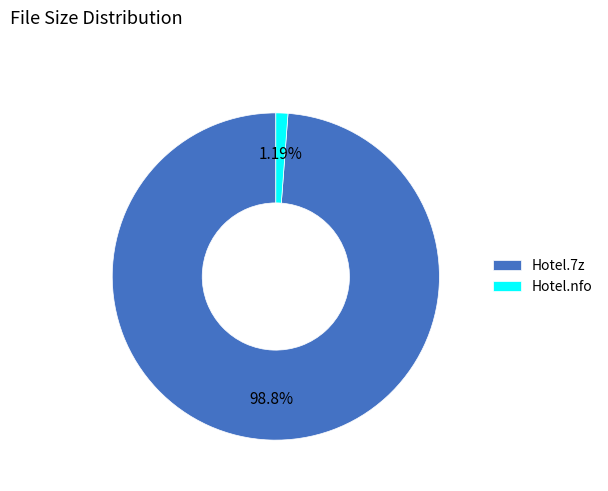

Between Hotel.7z and Hotel.nfo, which is larger?

Hotel.7z